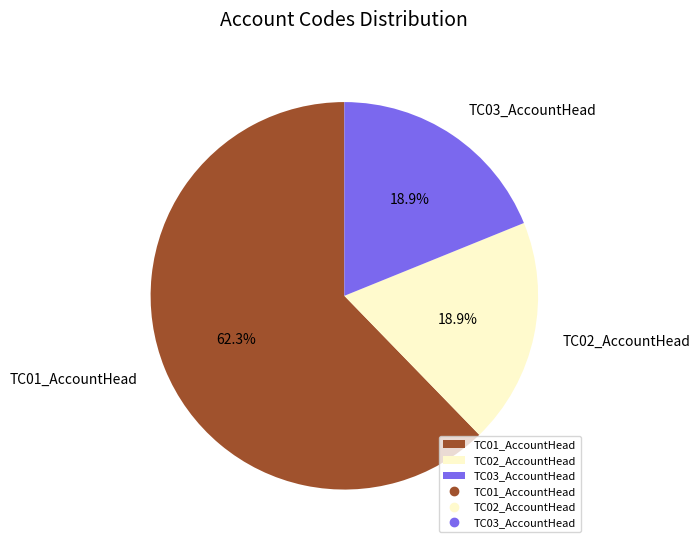

Combined, what portion of the pie is TC01_AccountHead and TC02_AccountHead?

81.1%